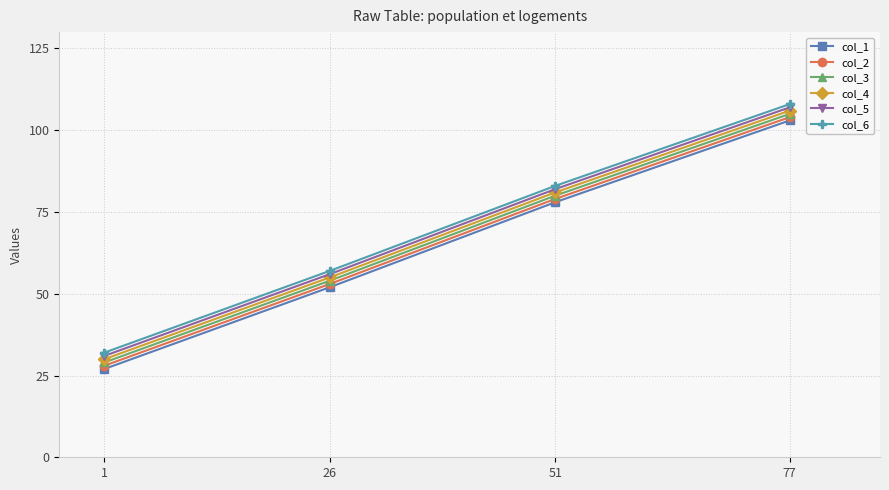

Rank the series by their average value, from lowest to highest.

col_1, col_2, col_3, col_4, col_5, col_6